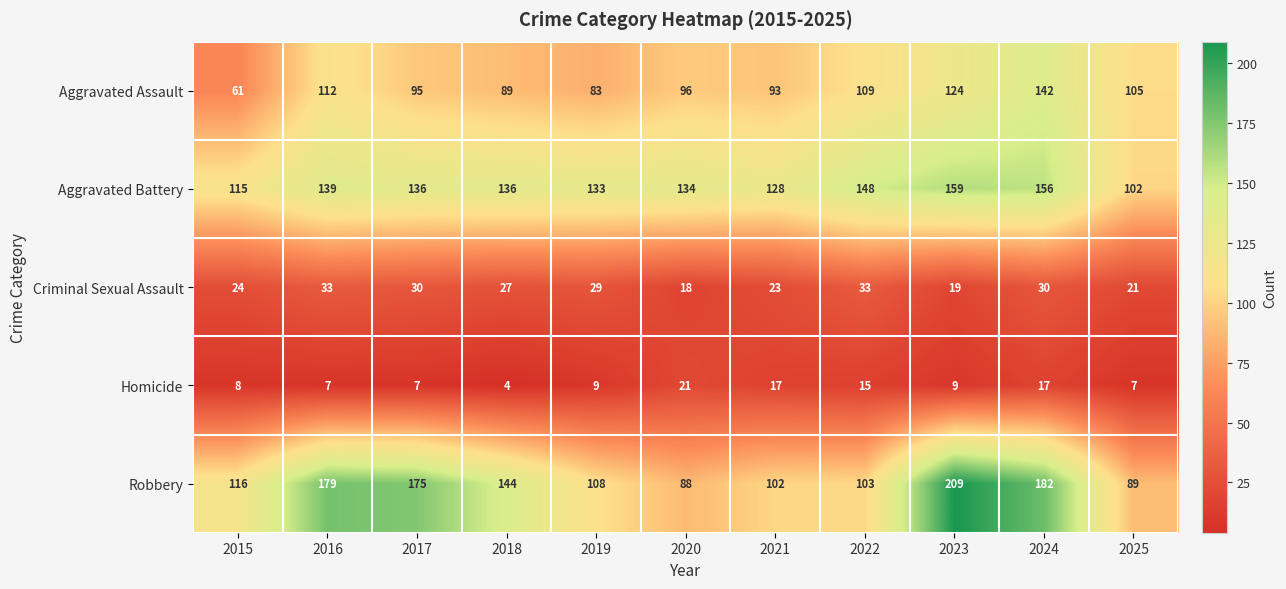

Where does the Aggravated Assault series first go above 96?

2016